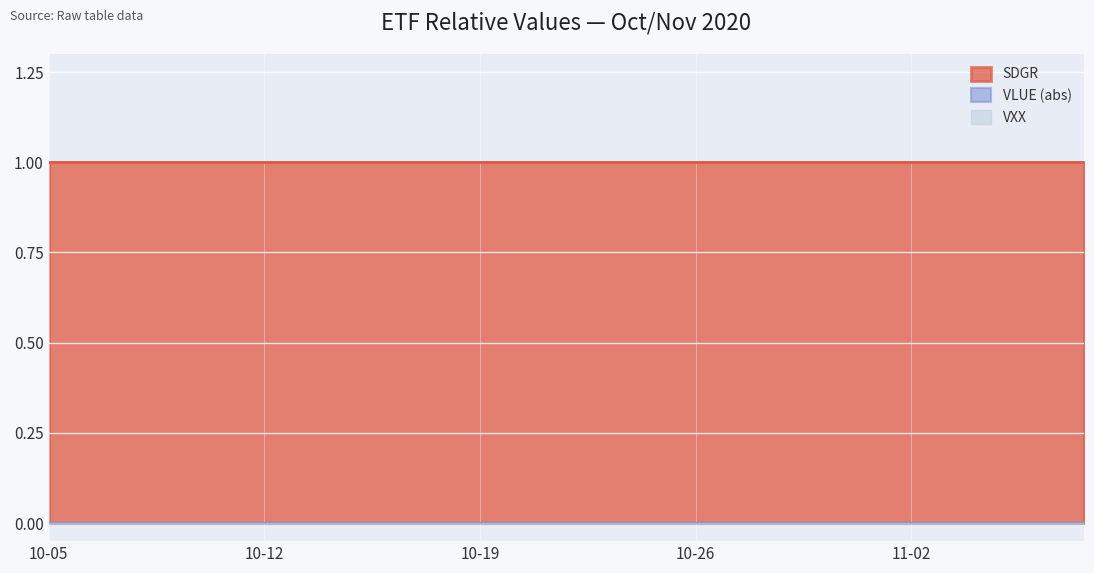

Where is SDGR nearest to the value 1?

2020-10-05